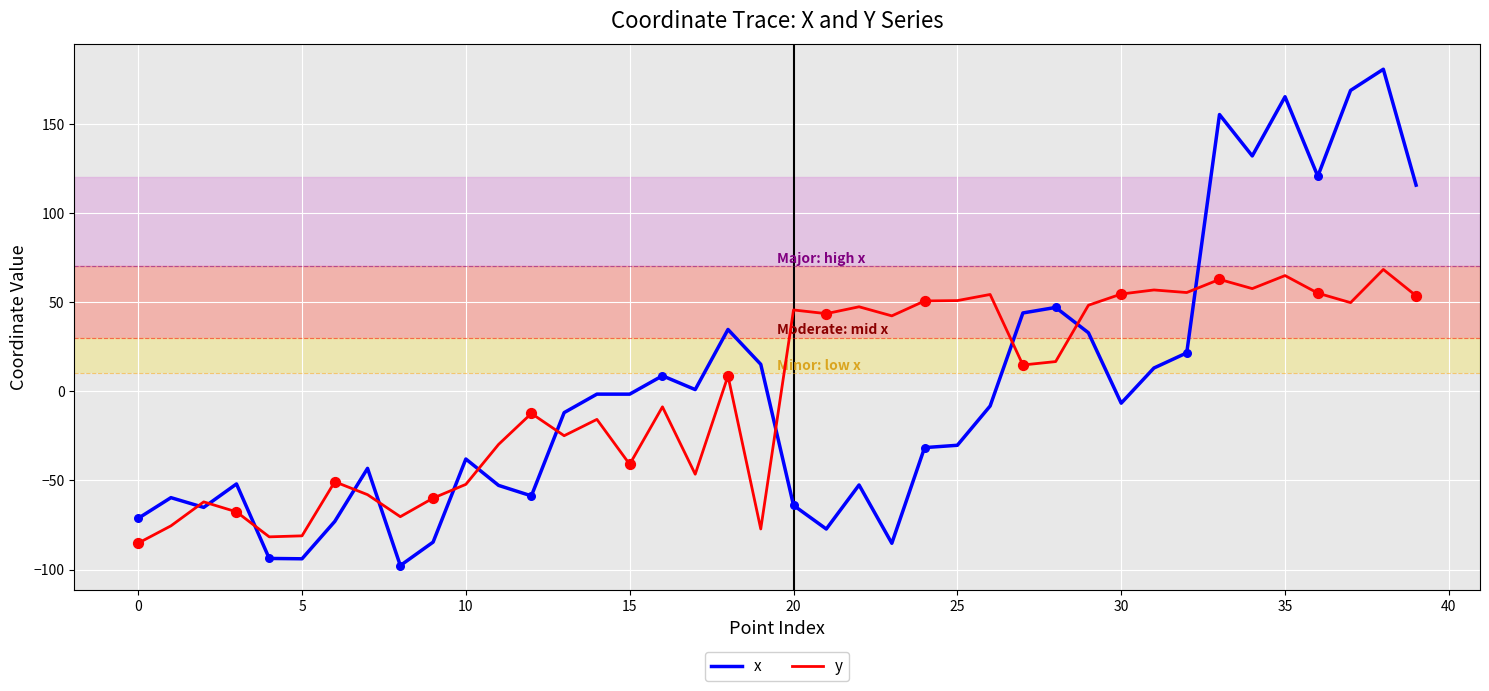

Which series has the largest range (max minus min)?

x